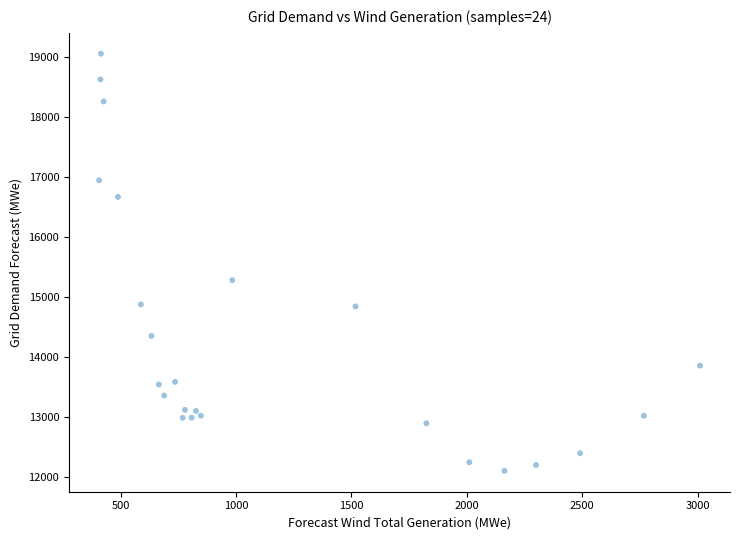

What Y value in the scatter plot is closest to 15576?

15279